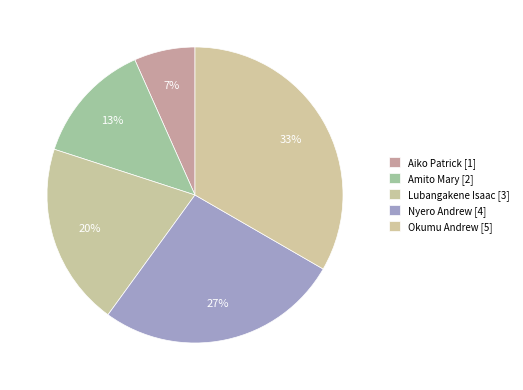

How many slices are in this pie chart?

5